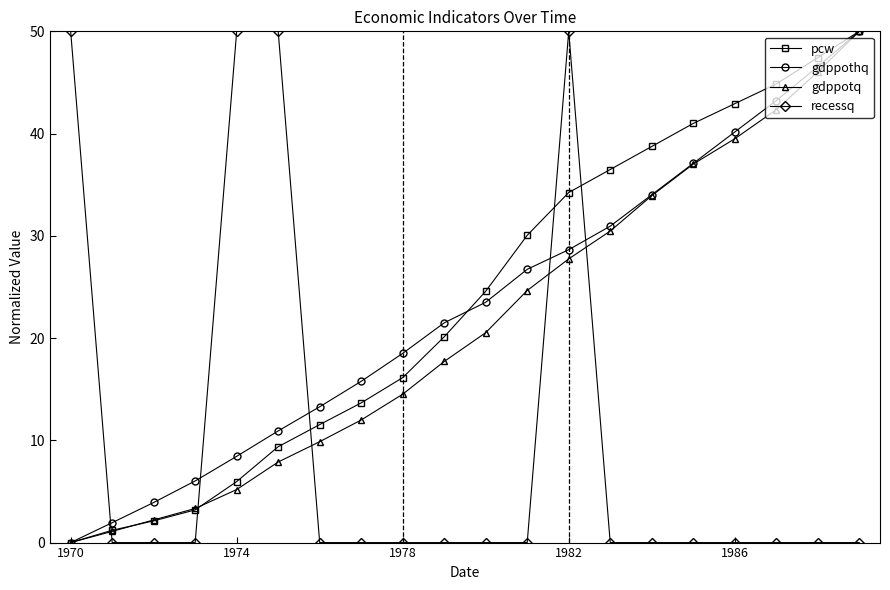

Which series ends up on top after the final intersection of recessq and gdppotq?

gdppotq